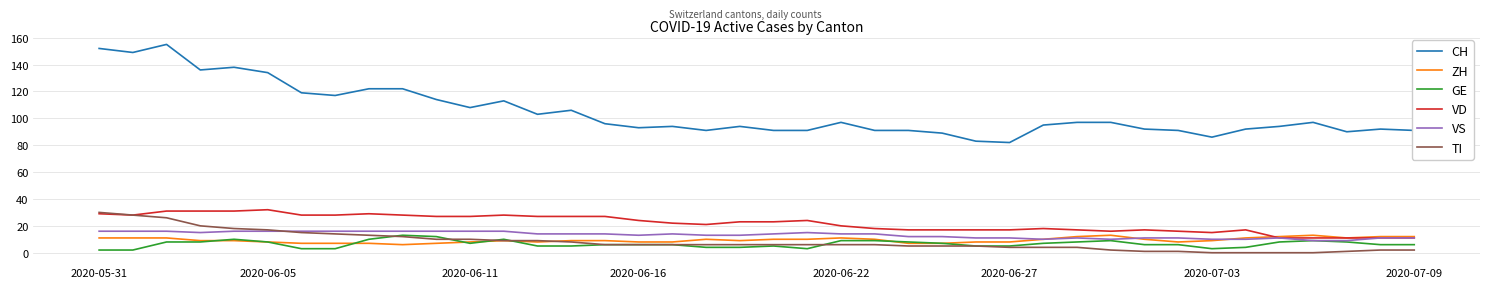

Which series has the largest total across all categories?

CH